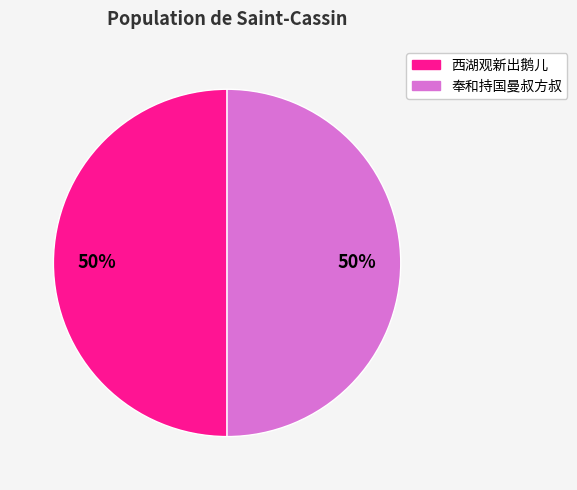

To the nearest percent, what is the average slice percentage?

50%